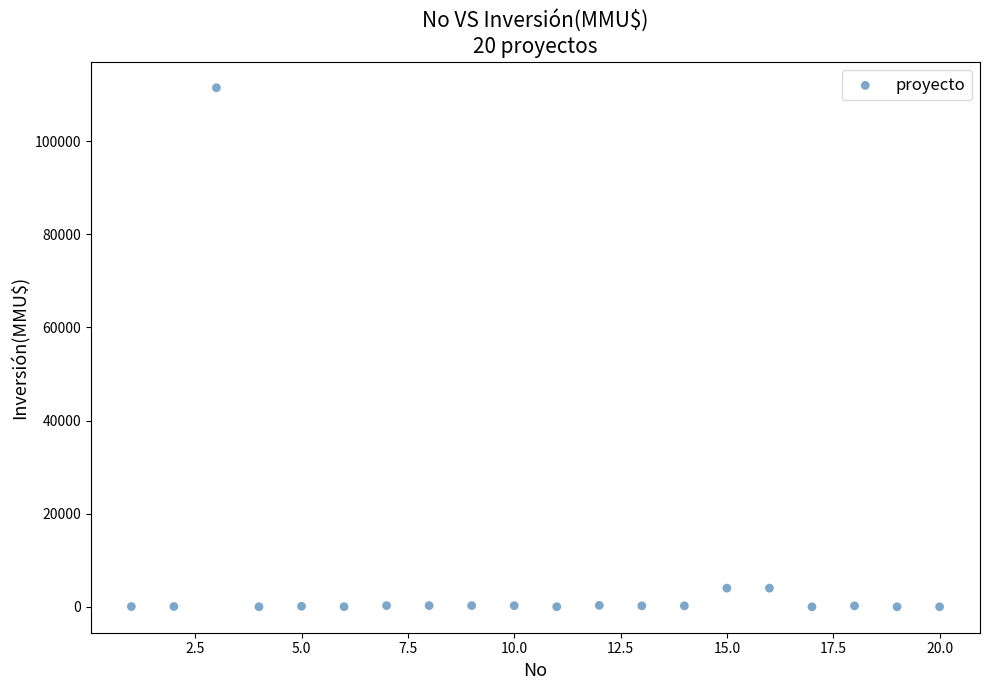

What is the range of Y values (max minus min)?

111488